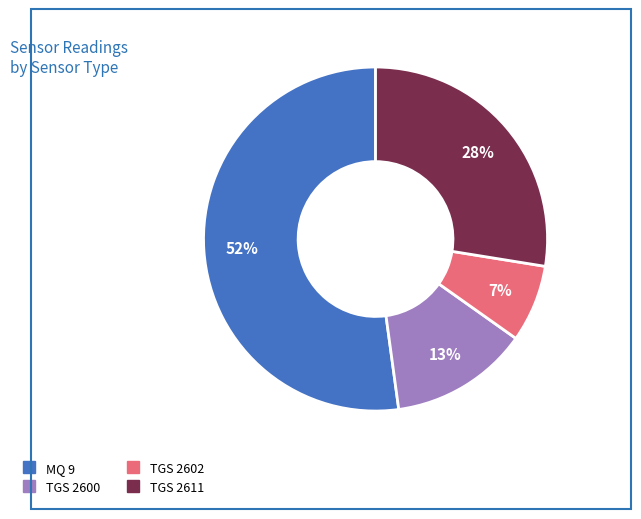

True or false: TGS 2600 accounts for 5% of the total.

False